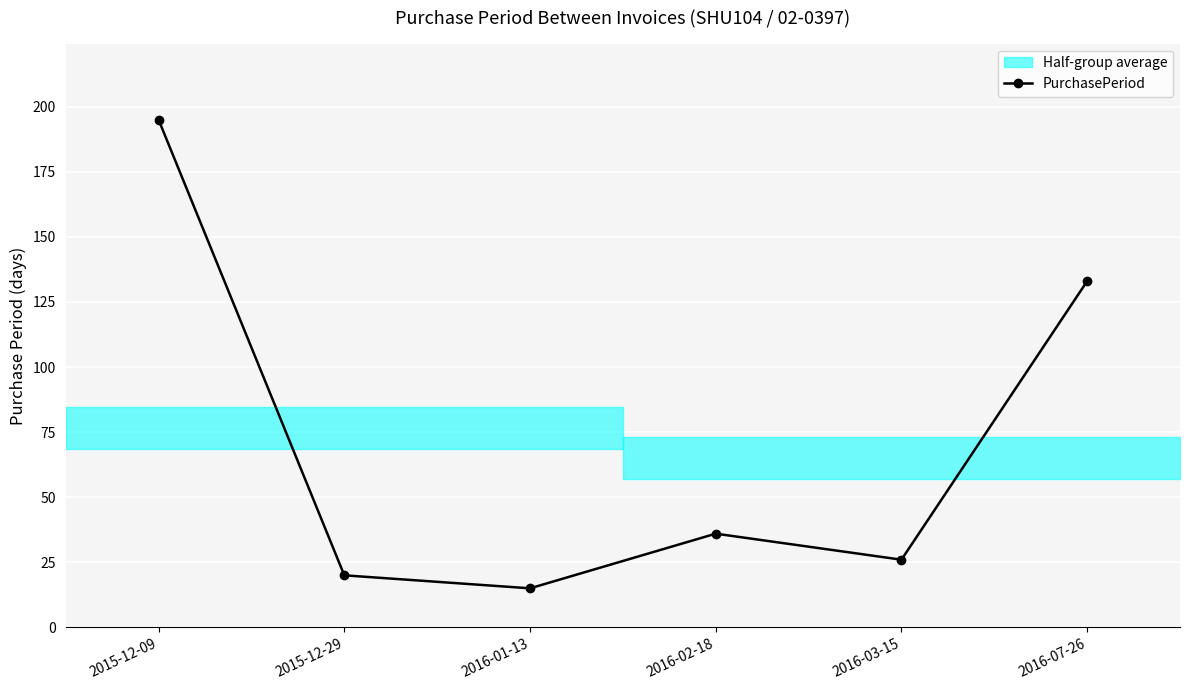

How many lines are shown in the chart?

1